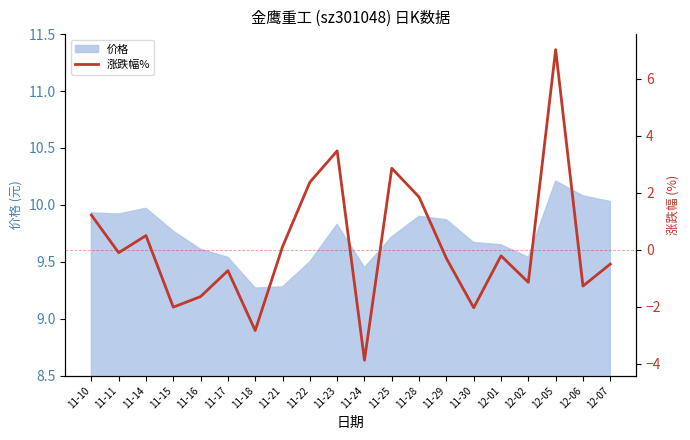

The value of 价格 at 11-11 is 9.9. True or false?

True